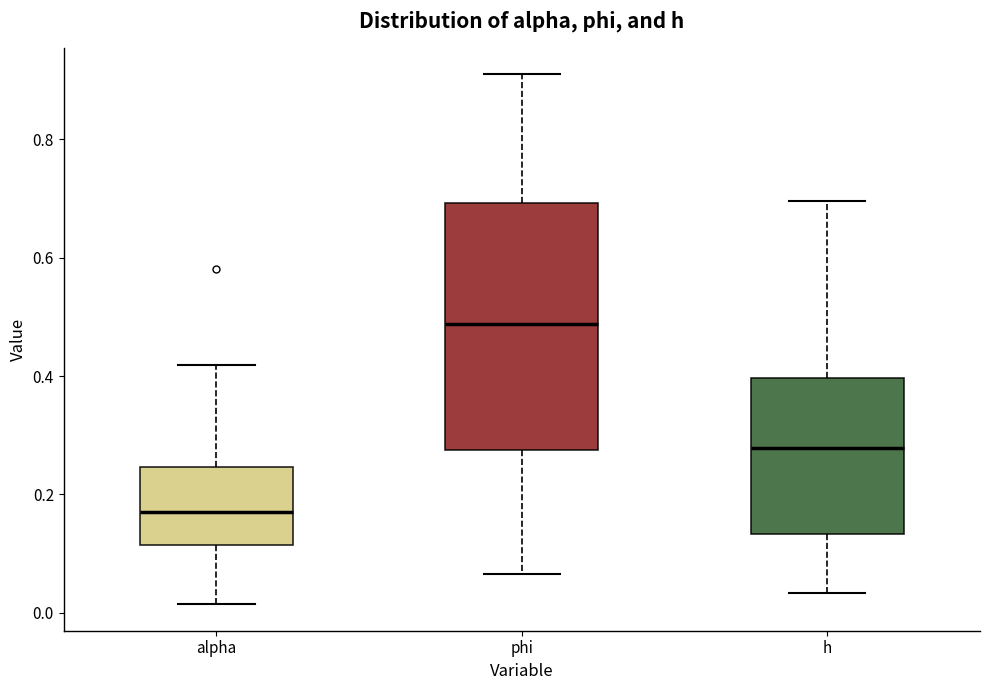

Comparing the boxes themselves (not the whiskers), which one is the tallest?

phi